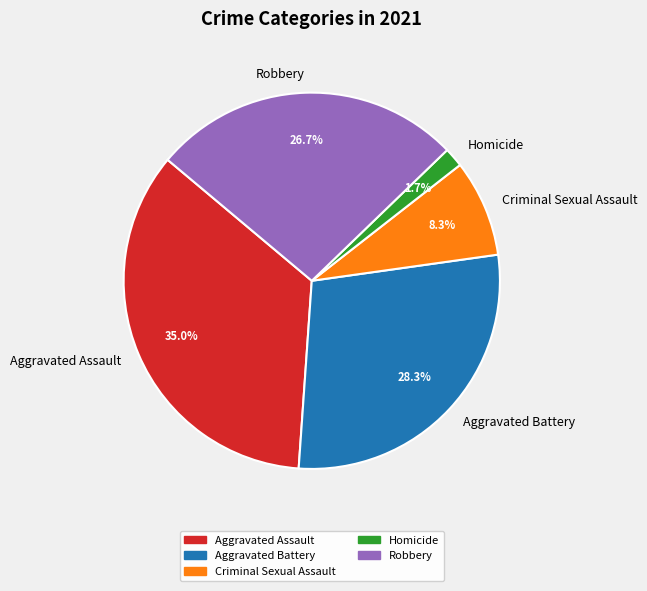

Is there any slice that represents more than half of the pie?

No